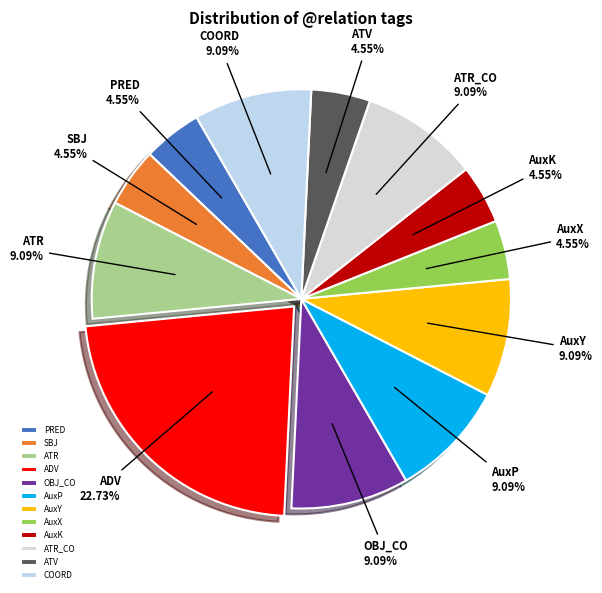

How many slices are in this pie chart?

12